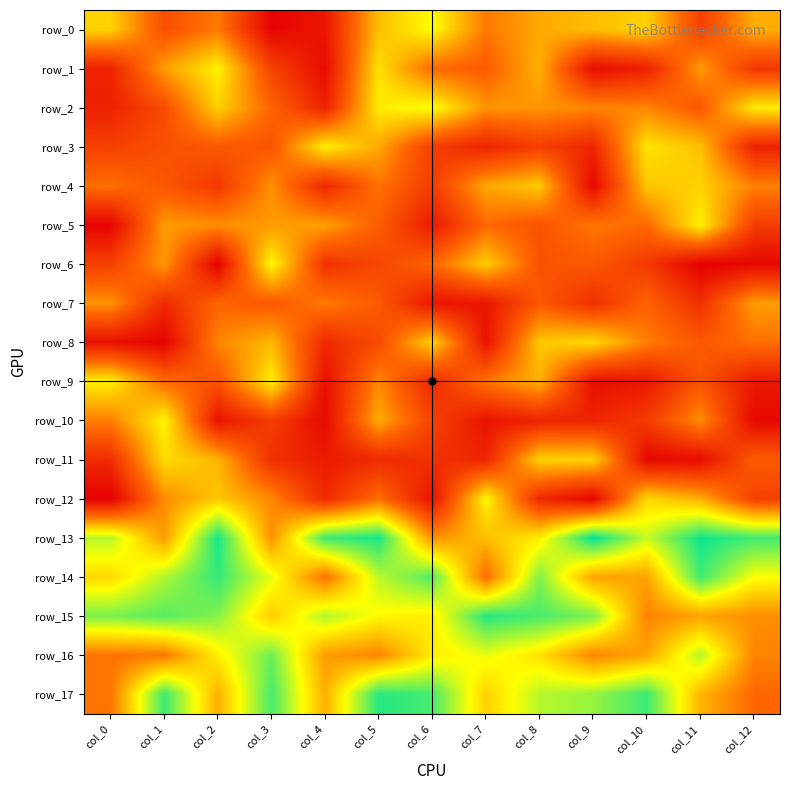

At which label is row_2 closest to 21?

col_10